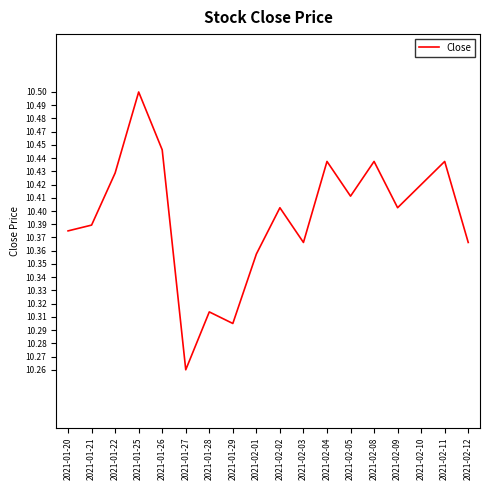

What is the label of the 10th point from the right?

2021-02-01